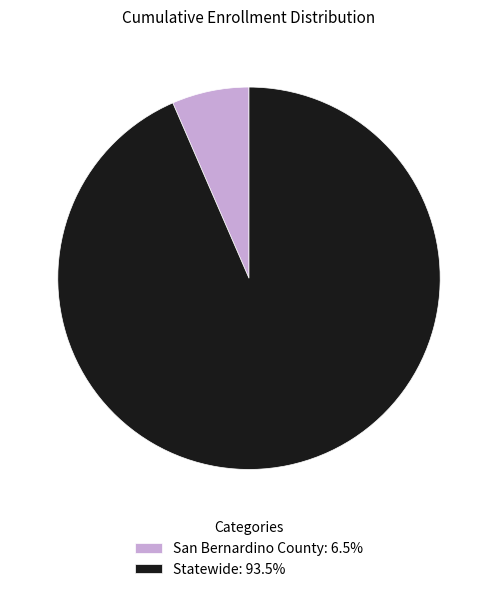

True or false: San Bernardino County accounts for 7% of the total.

True